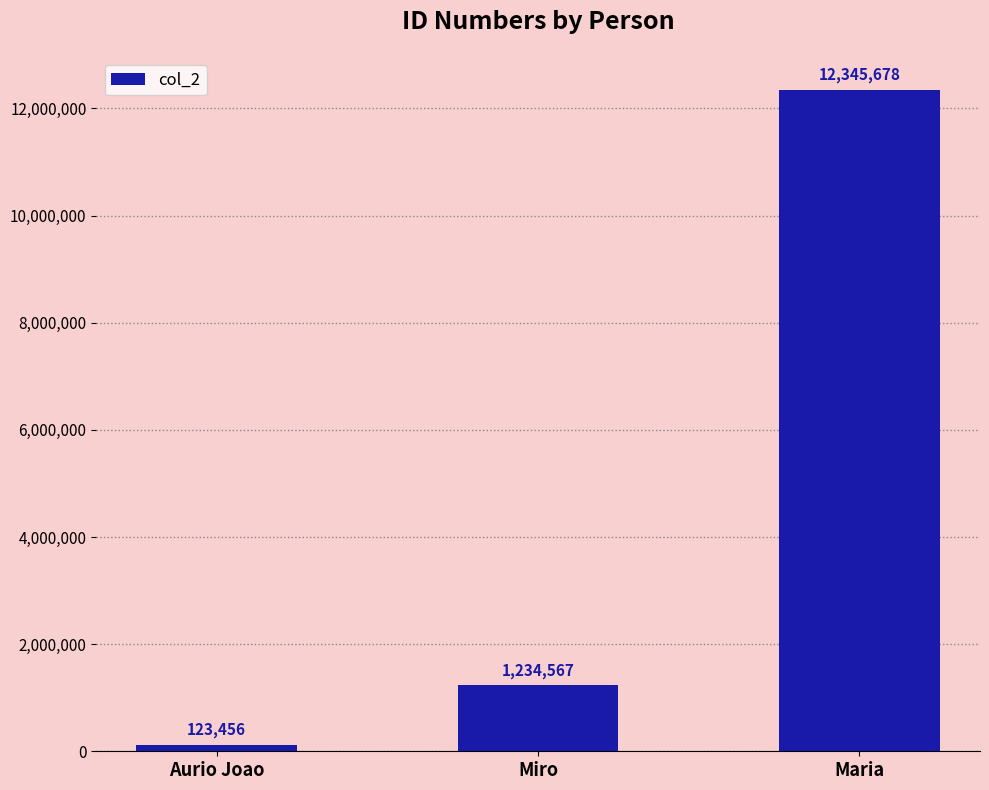

How many bars are there in total?

3